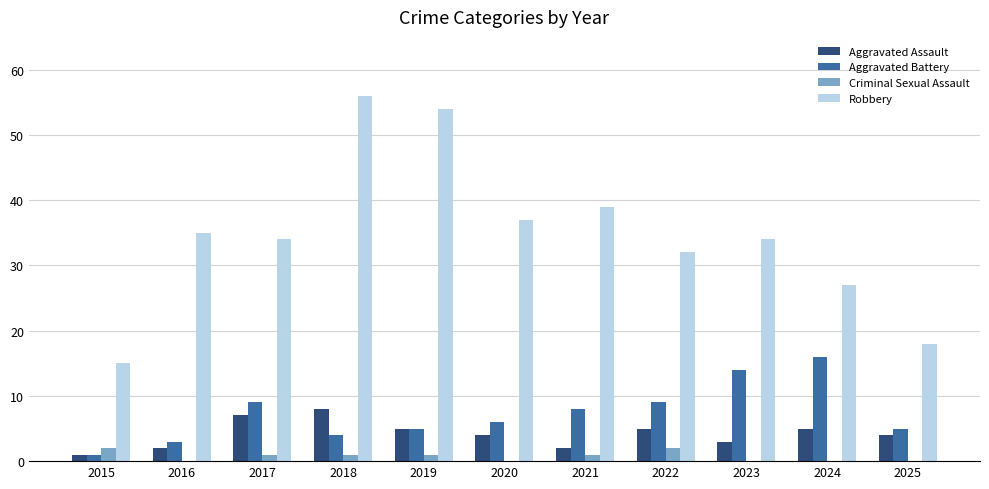

Reading left to right, what are all the values shown in this chart?

Aggravated Assault: 2015=1	2016=2	2017=7	2018=8	2019=5	2020=4	2021=2	2022=5	2023=3	2024=5	2025=4
Aggravated Battery: 2015=1	2016=3	2017=9	2018=4	2019=5	2020=6	2021=8	2022=9	2023=14	2024=16	2025=5
Criminal Sexual Assault: 2015=2	2016=0	2017=1	2018=1	2019=1	2020=0	2021=1	2022=2	2023=0	2024=0	2025=0
Robbery: 2015=15	2016=35	2017=34	2018=56	2019=54	2020=37	2021=39	2022=32	2023=34	2024=27	2025=18